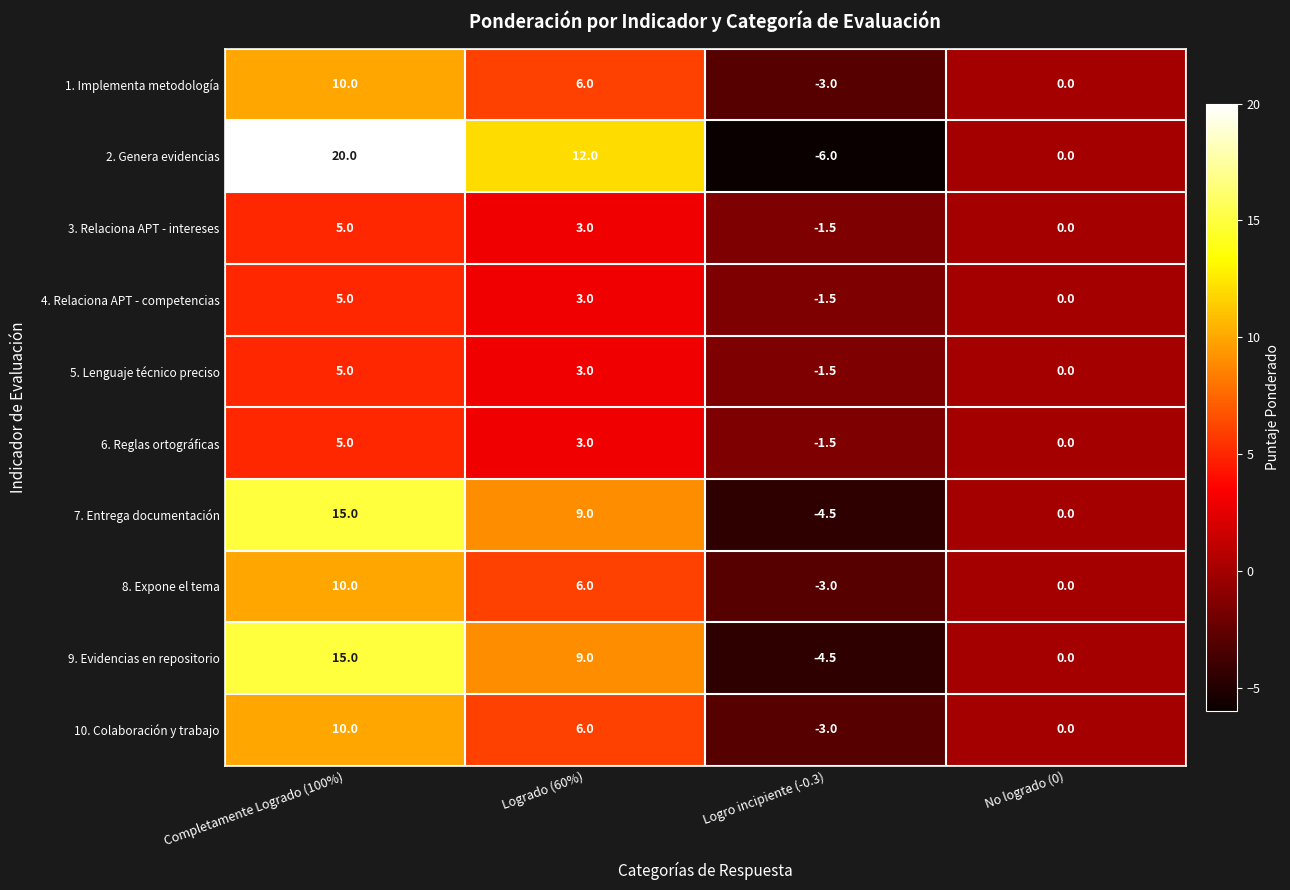

What is the difference between the 4. Relaciona APT - competencias values at Completamente Logrado (100%) and Logrado (60%)?

2.0